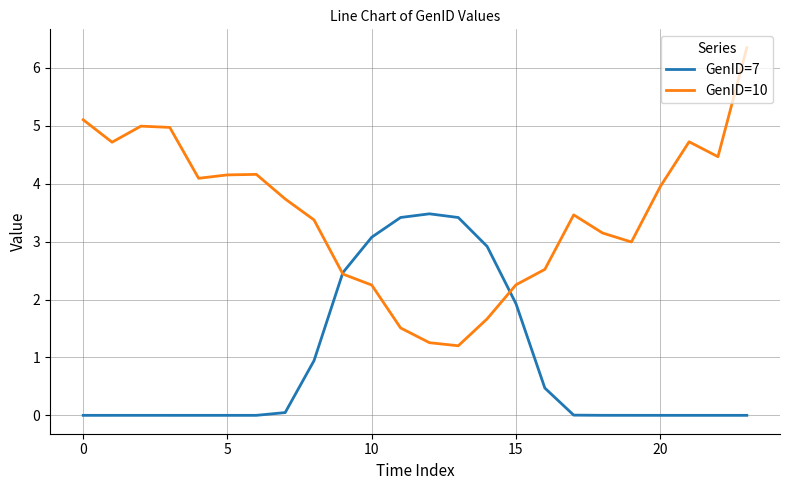

Which series has the largest range (max minus min)?

GenID=10